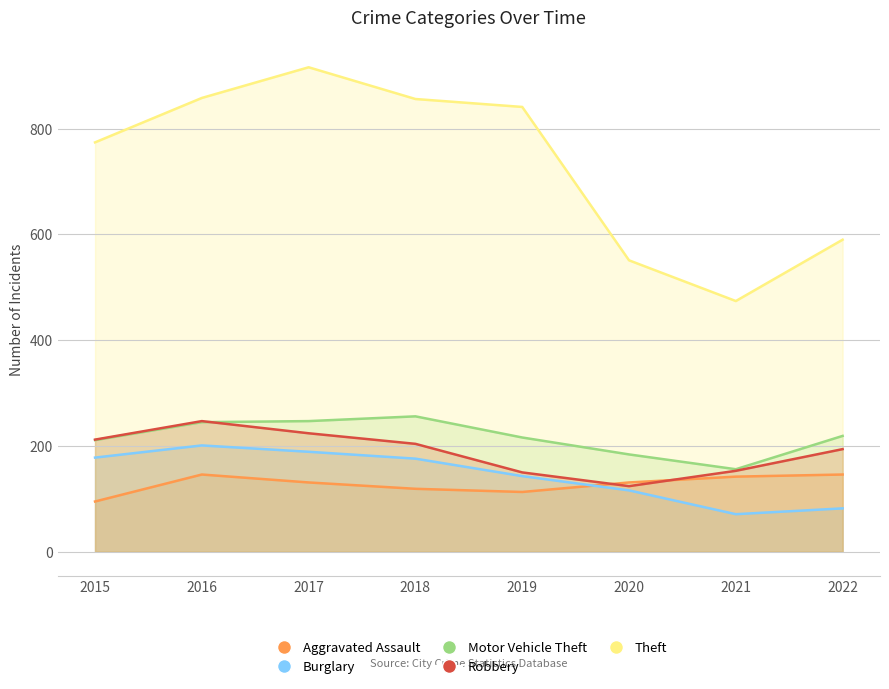

True or false: Aggravated Assault and Motor Vehicle Theft intersect in this chart.

False